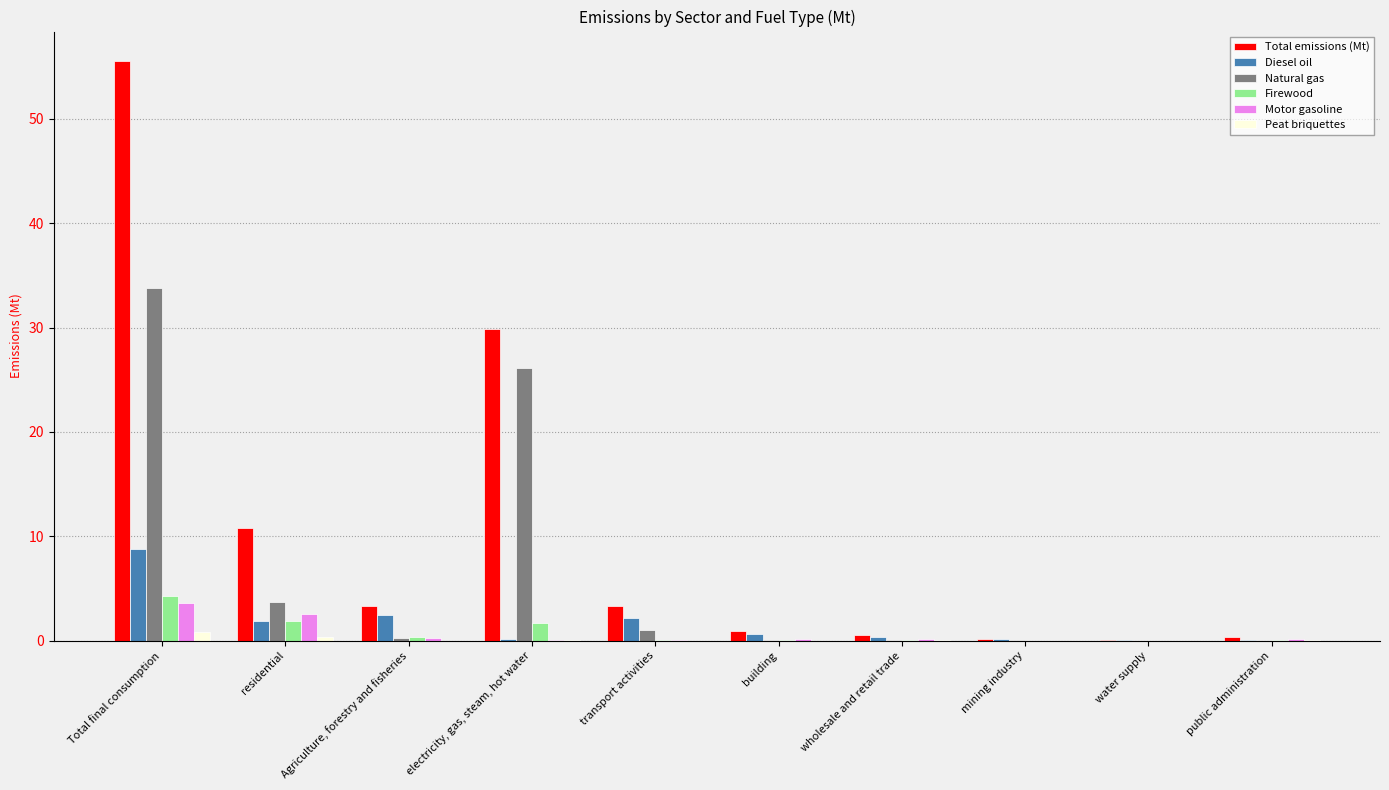

At which category is the sum across all series the highest?

Total final consumption